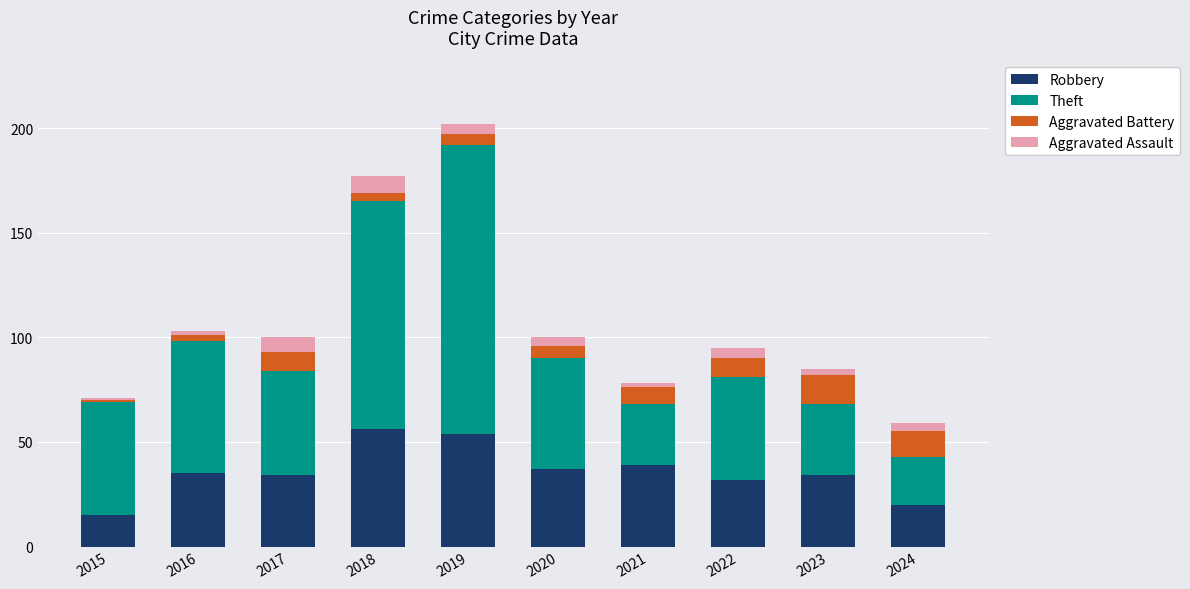

At which label does Robbery reach its minimum?

2015